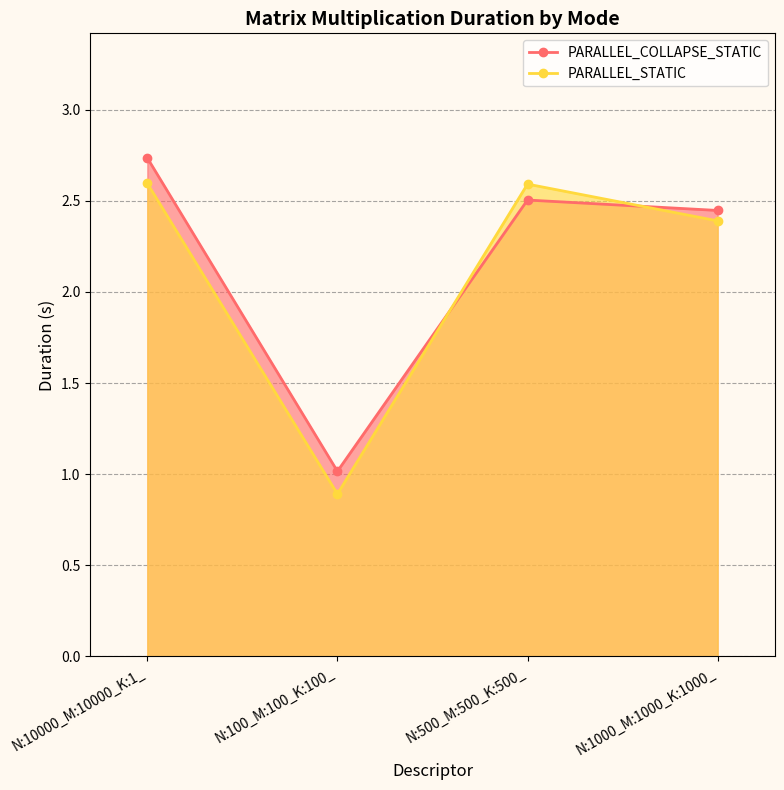

Which series has the largest total across all categories?

PARALLEL_COLLAPSE_STATIC